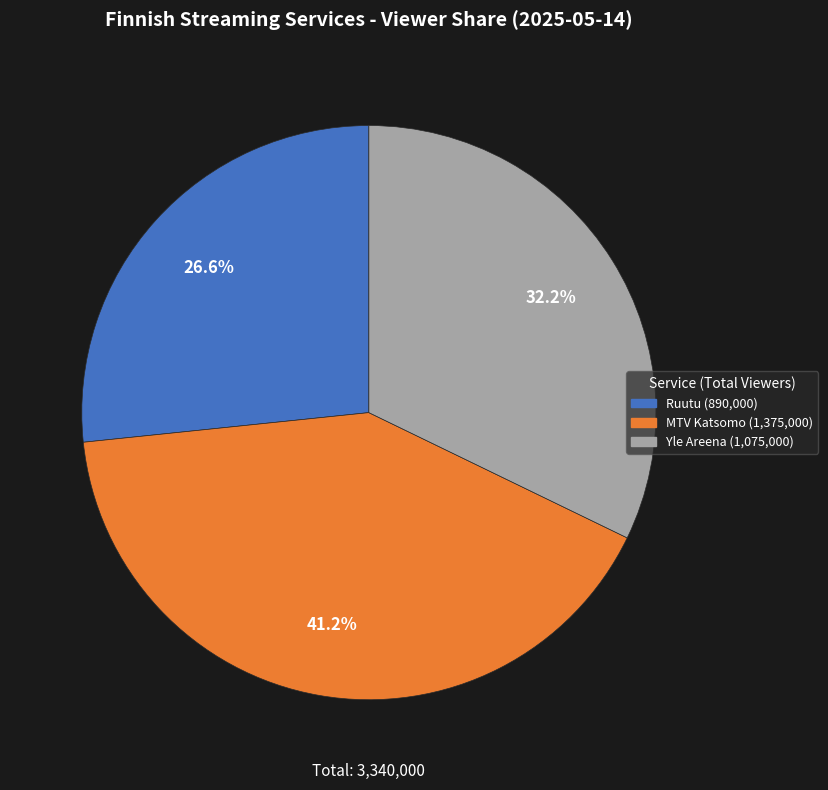

What is the total percentage of MTV Katsomo and Yle Areena?

73.4%